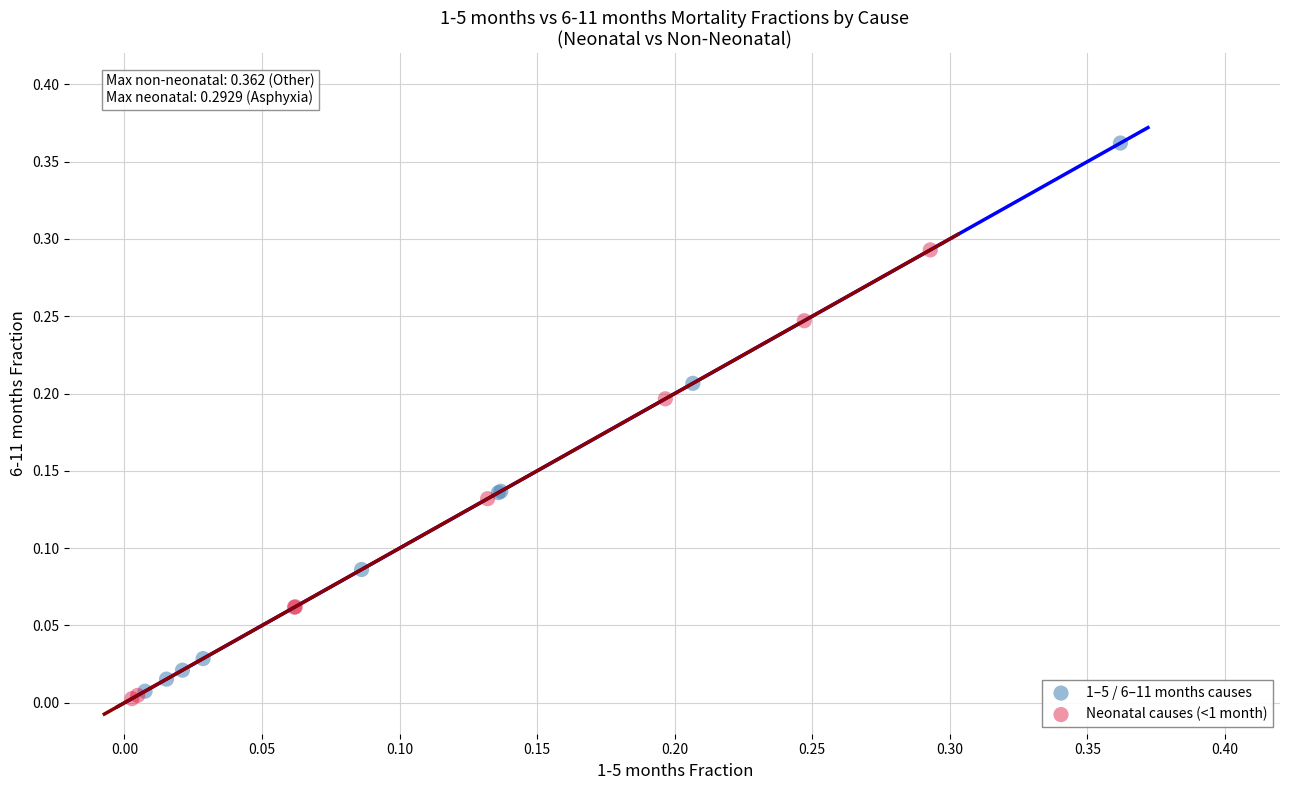

Which series reaches the maximum Y coordinate?

1–5 / 6–11 months causes